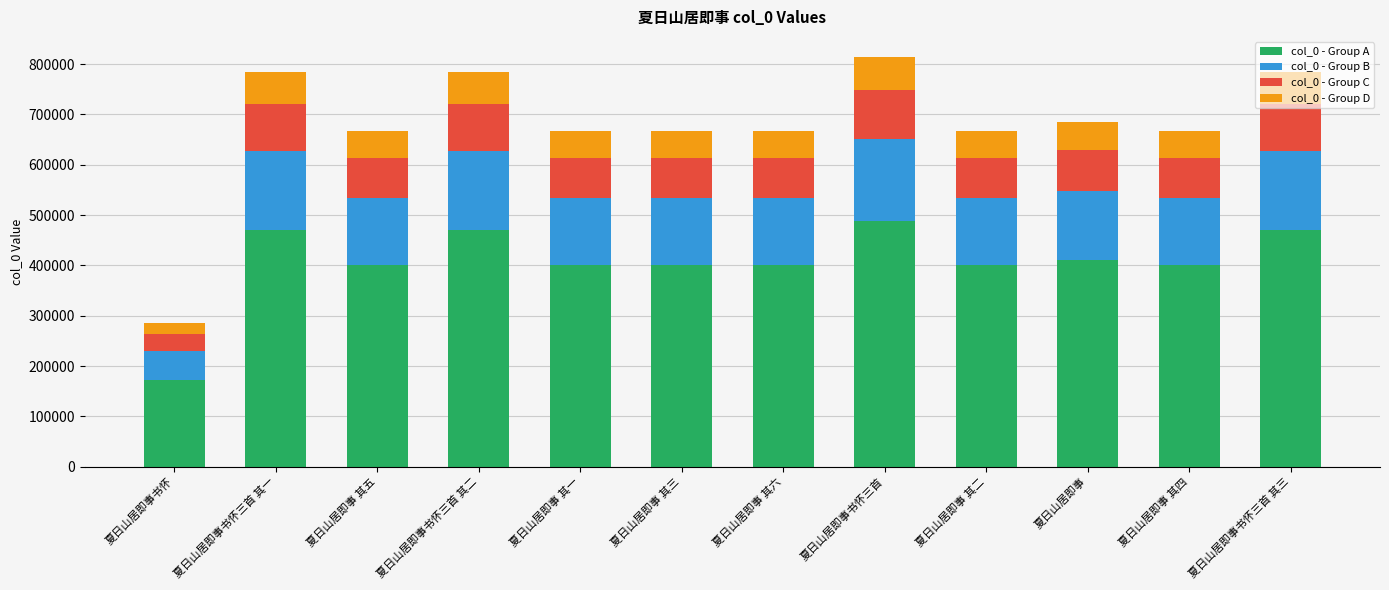

What is the minimum value for col_0 - Group A?

171737.4